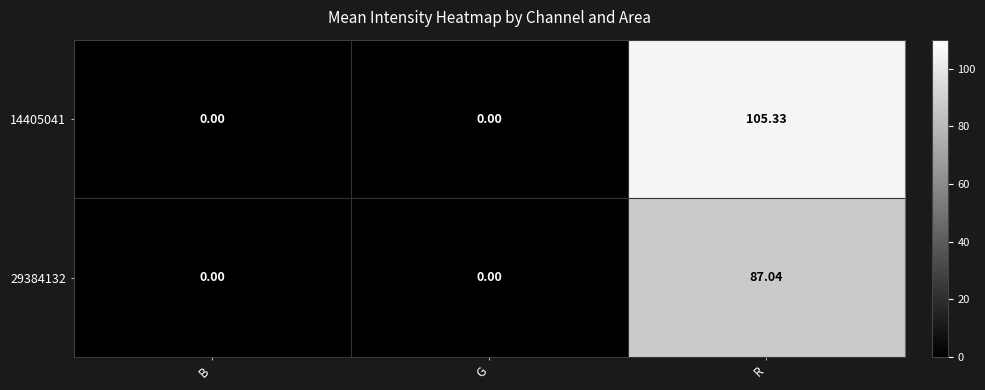

At which category does the chart reach its peak across all series?

R